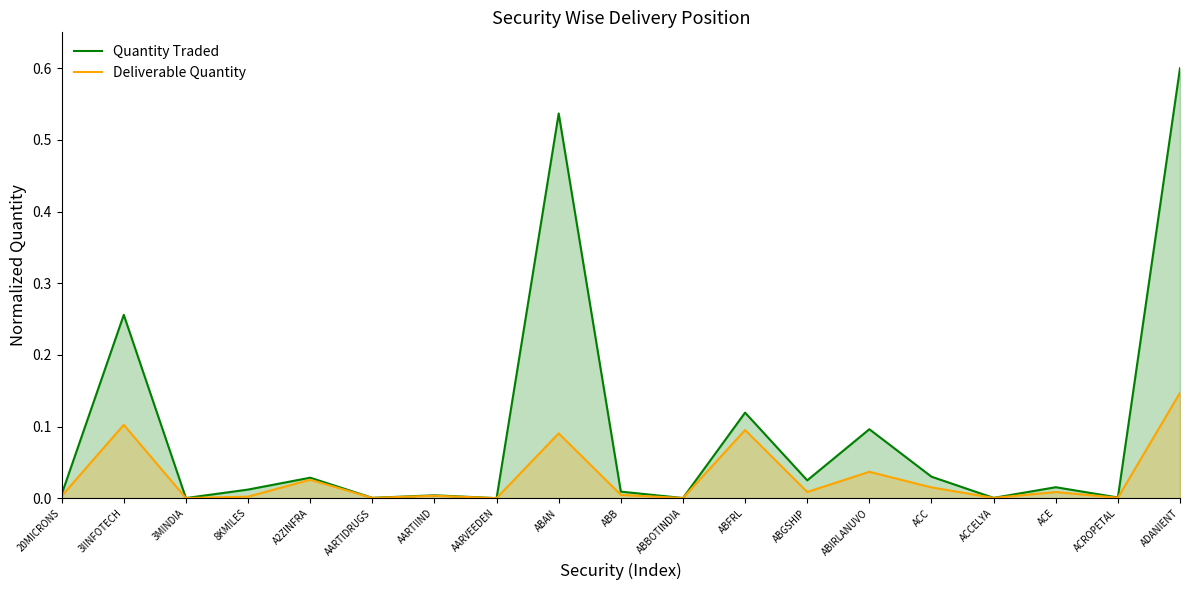

The Deliverable Quantity series shows 0.0 at AARTIIND. True or false?

False